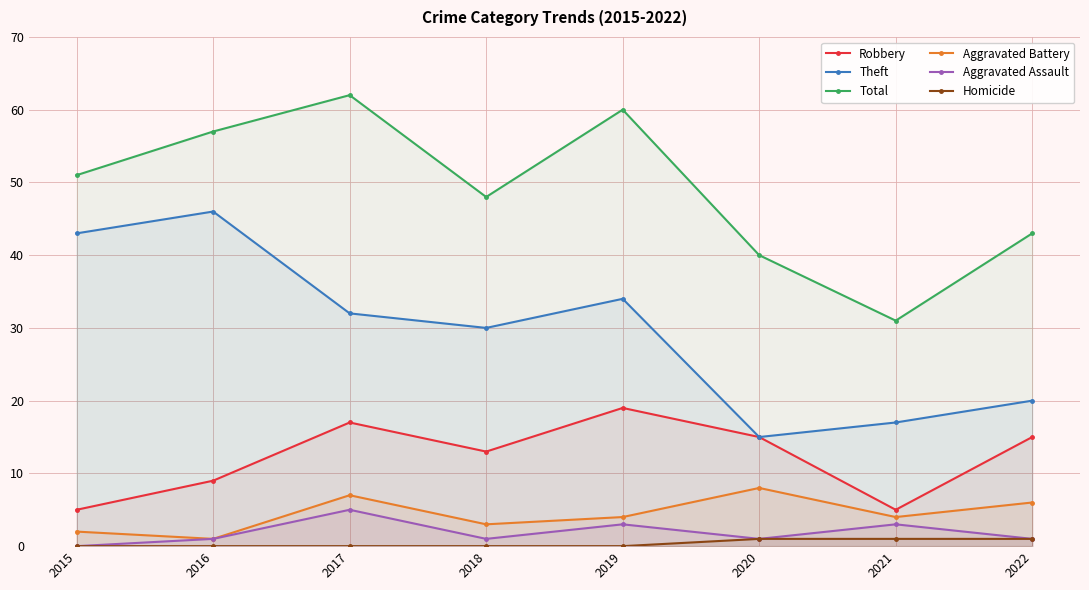

In Aggravated Battery, how many points are higher than both neighbors (excluding endpoints)?

2